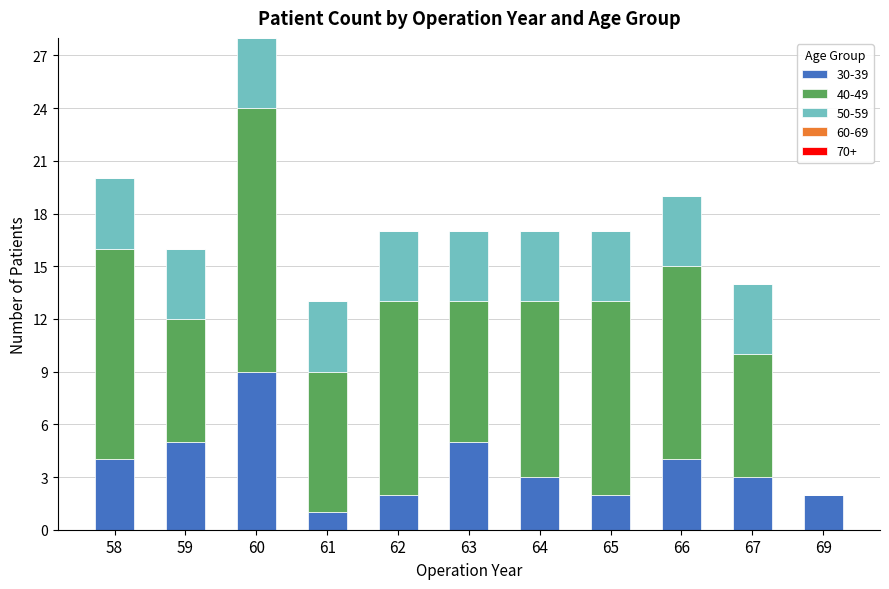

What is the maximum value for 30-39?

9